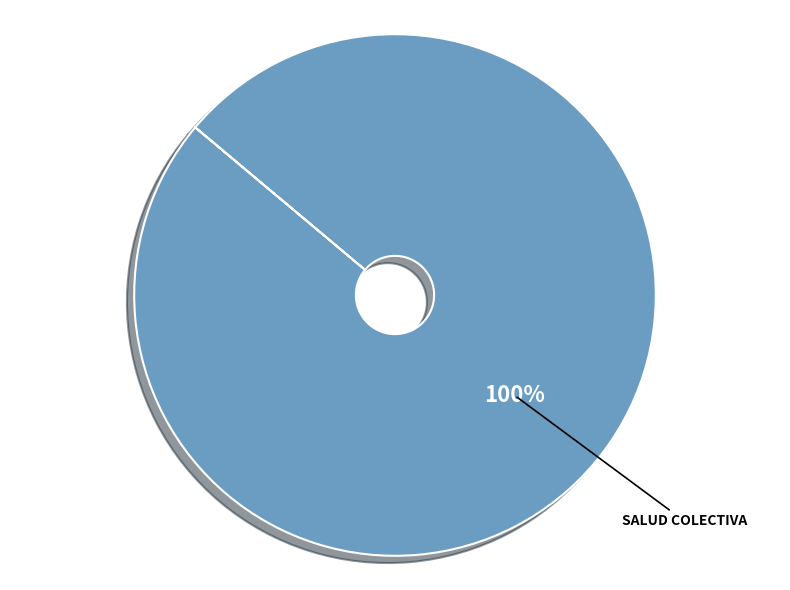

Count the number of slices in the pie.

1